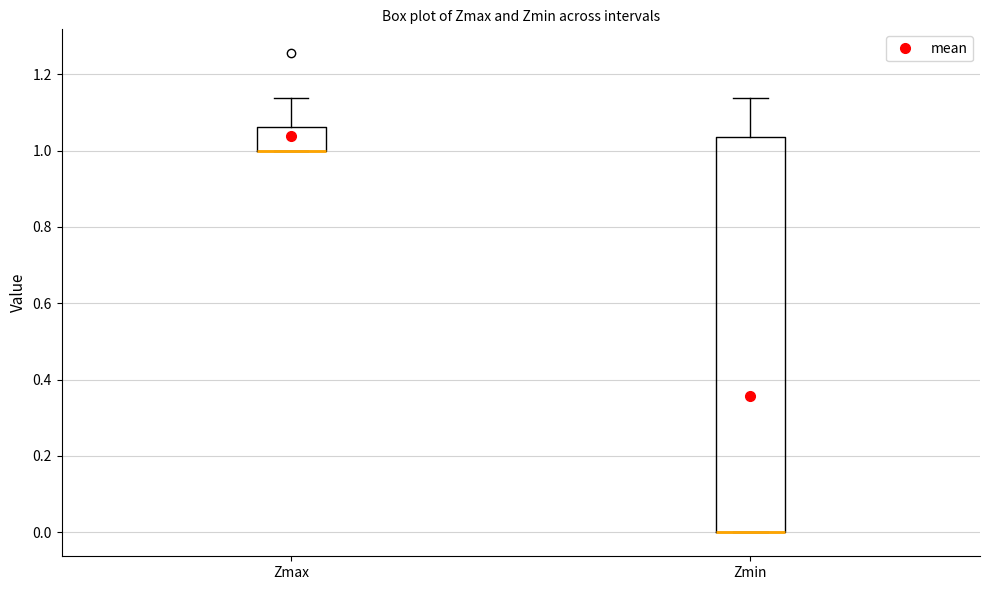

Where is the lower edge of the box for Zmax on the y-axis? The values are not printed on the chart, so give them approximately, as read against the axis.

1.00